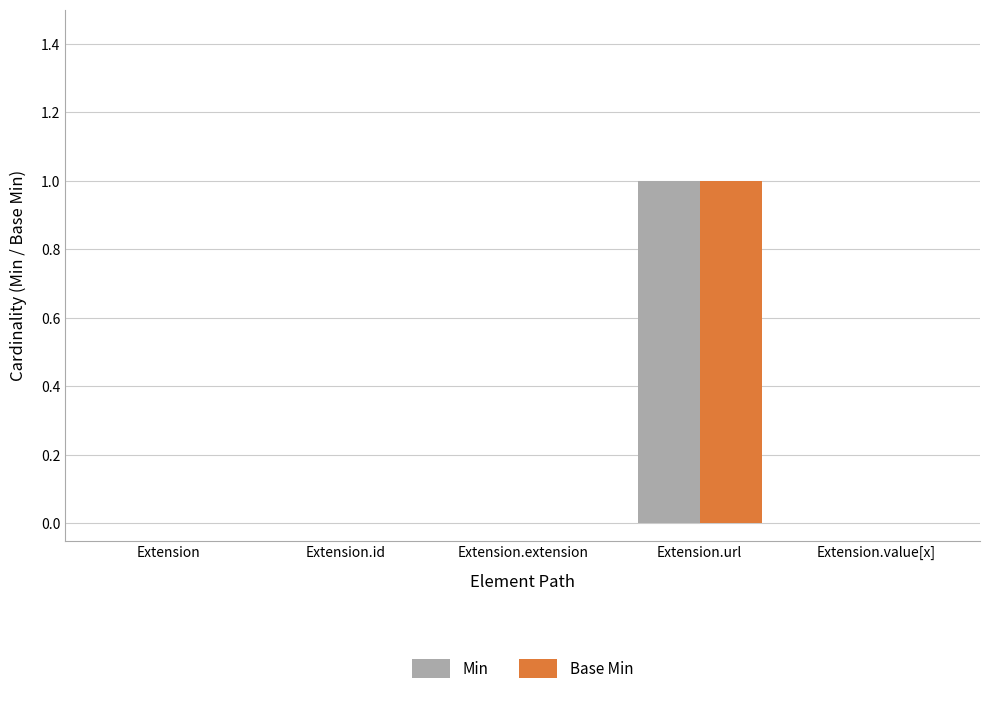

At which category does the chart reach its peak across all series?

Extension.url